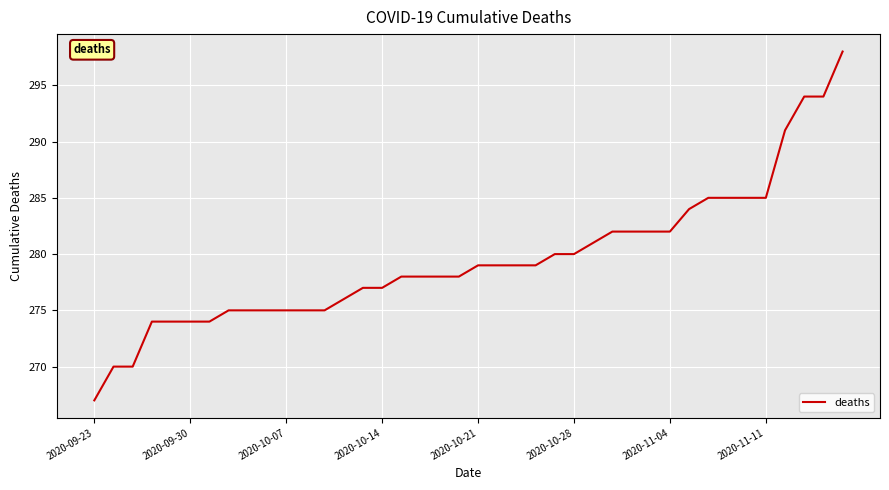

What is the greatest value displayed?

298